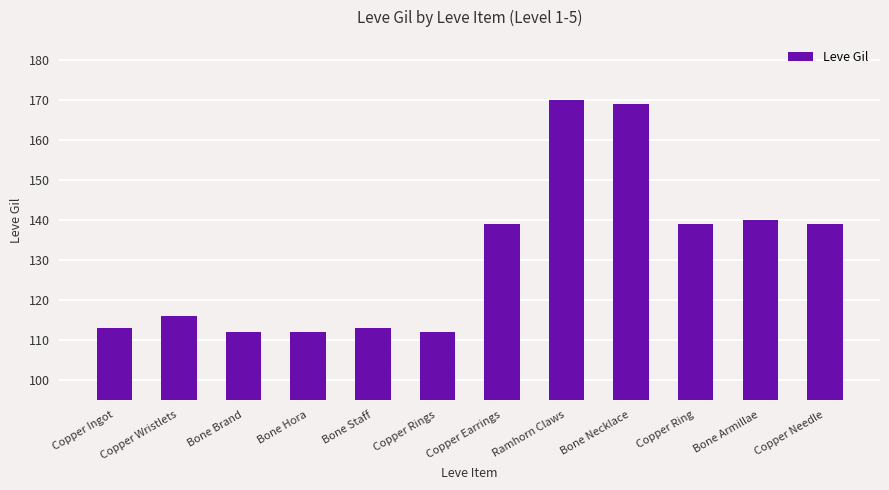

Which has a higher value, Copper Earrings or Copper Wristlets?

Copper Earrings